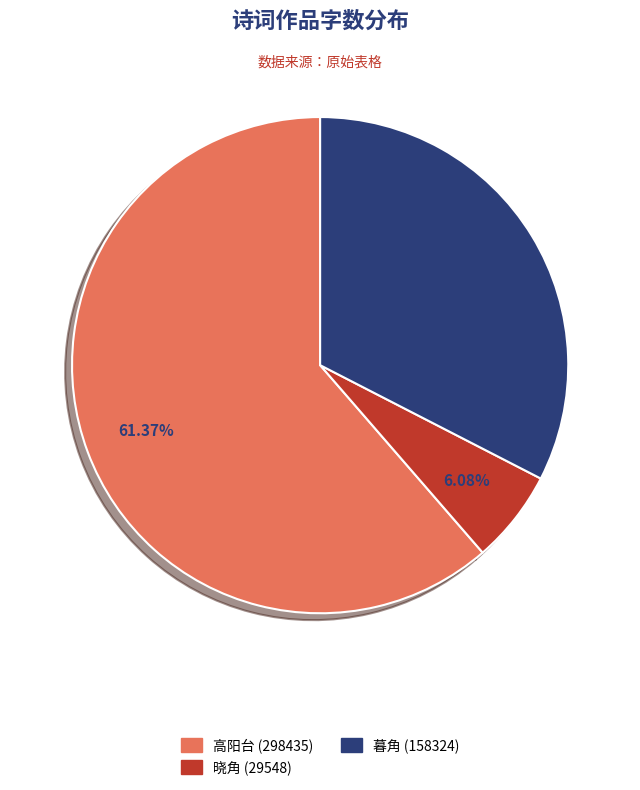

Rank the categories by value from highest to lowest.

高阳台 (298435), 暮角 (158324), 晓角 (29548)